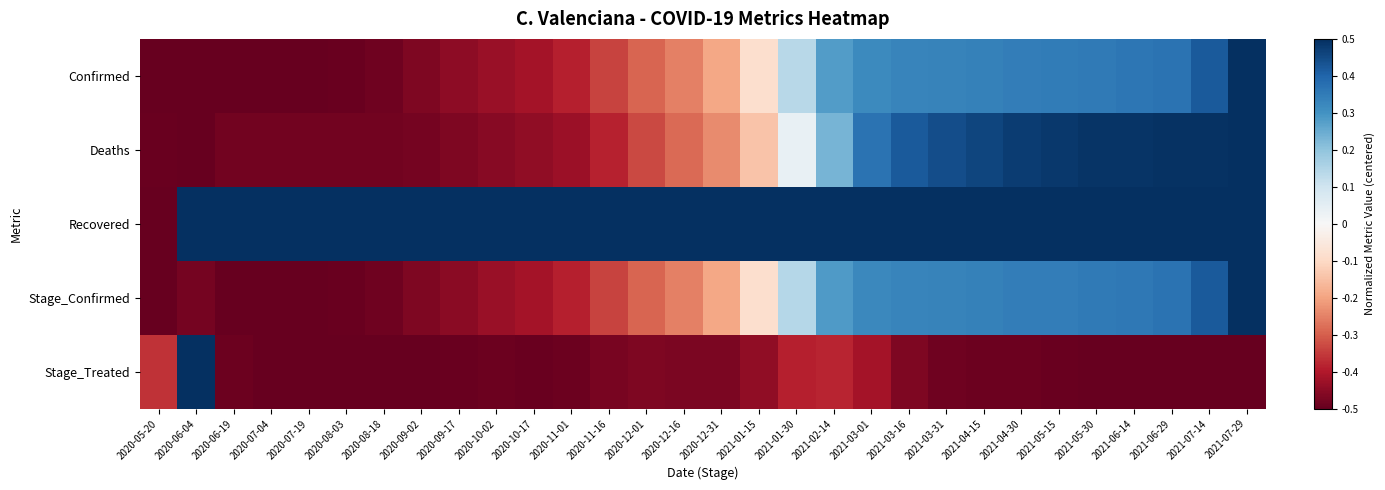

Rank the series at 2021-05-15 from highest to lowest value.

Recovered, Deaths, Confirmed, Stage_Confirmed, Stage_Treated